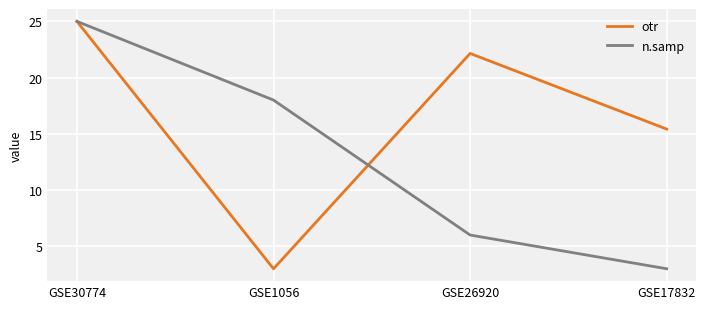

True or false: n.samp and otr cross at least once.

True